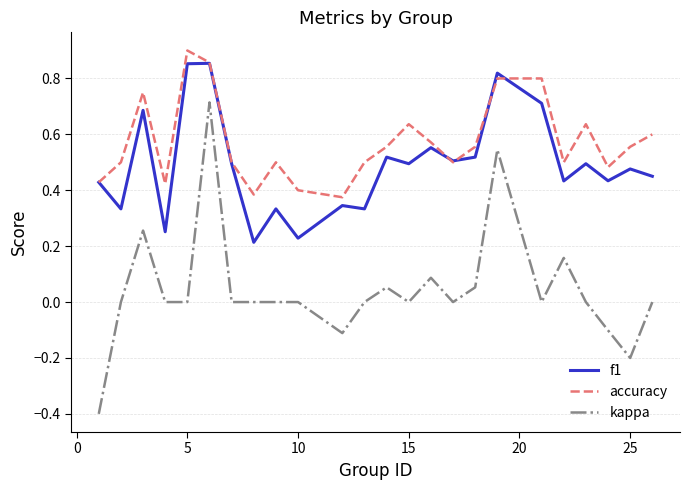

What are all the series names shown in the legend?

f1, accuracy, kappa